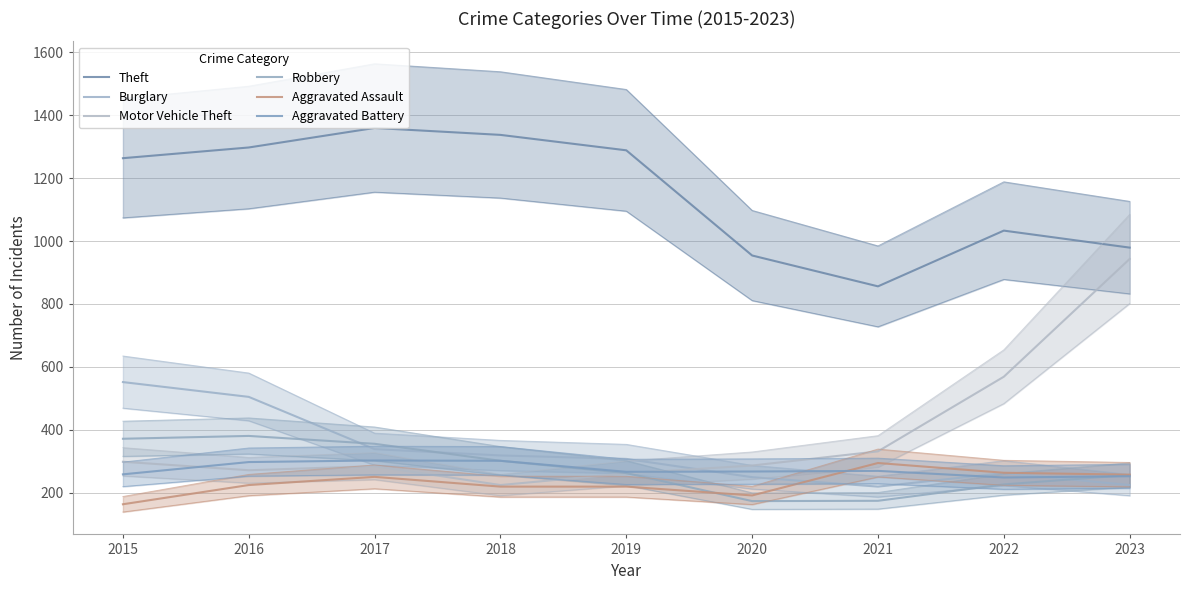

What is the value of the Theft point at the 2nd from the left?

1297